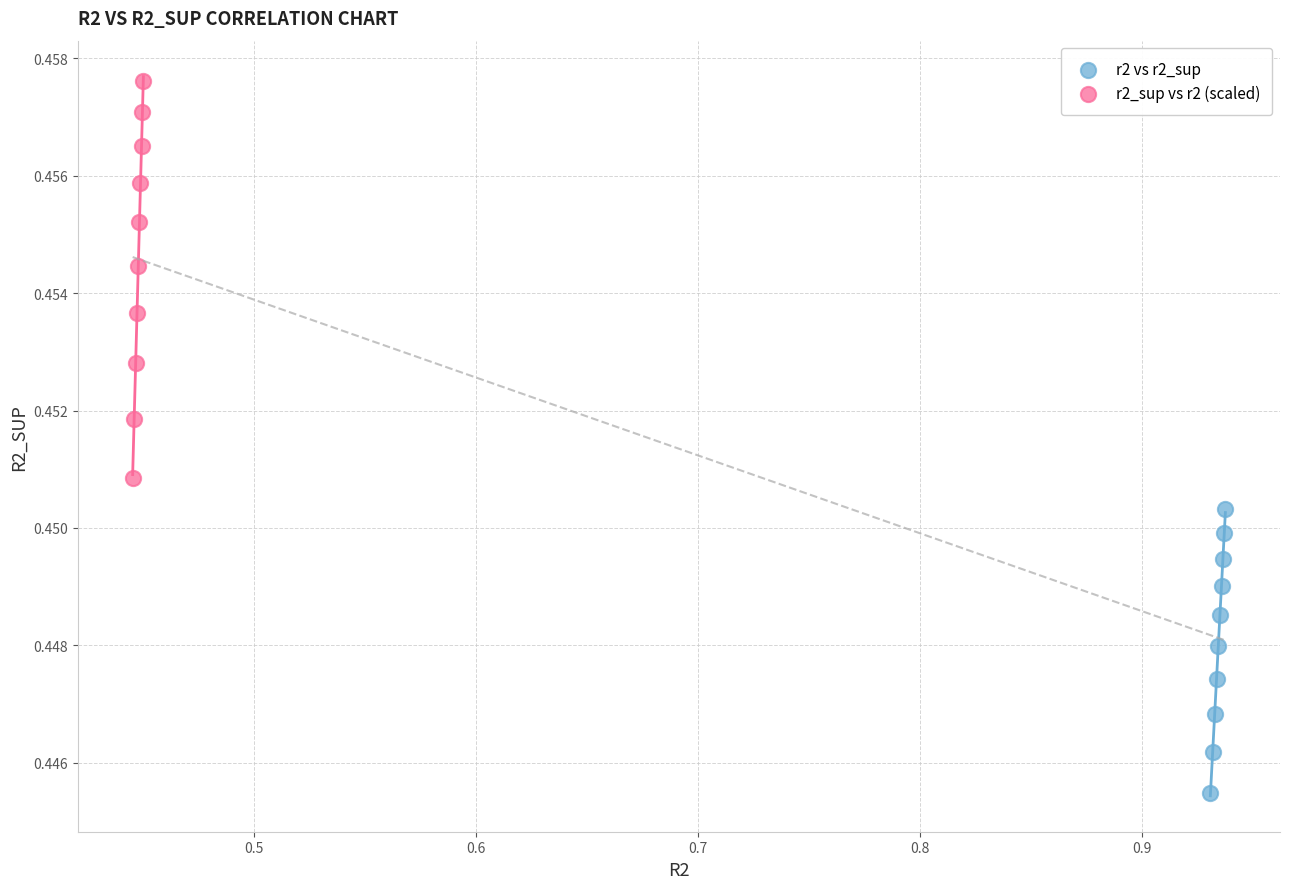

Which series has the largest Y range (max minus min)?

r2_sup vs r2 (scaled)